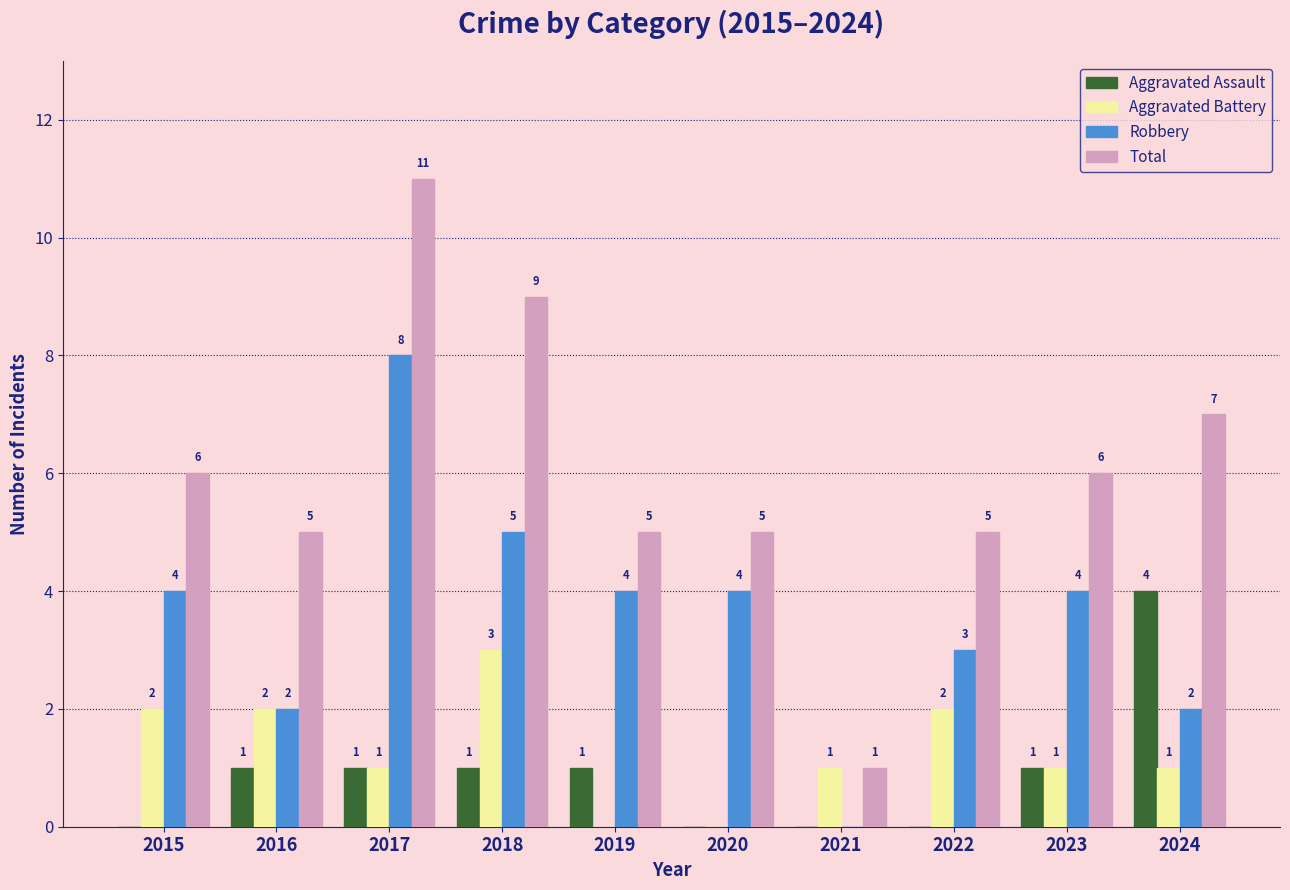

How many groups of bars are there?

10